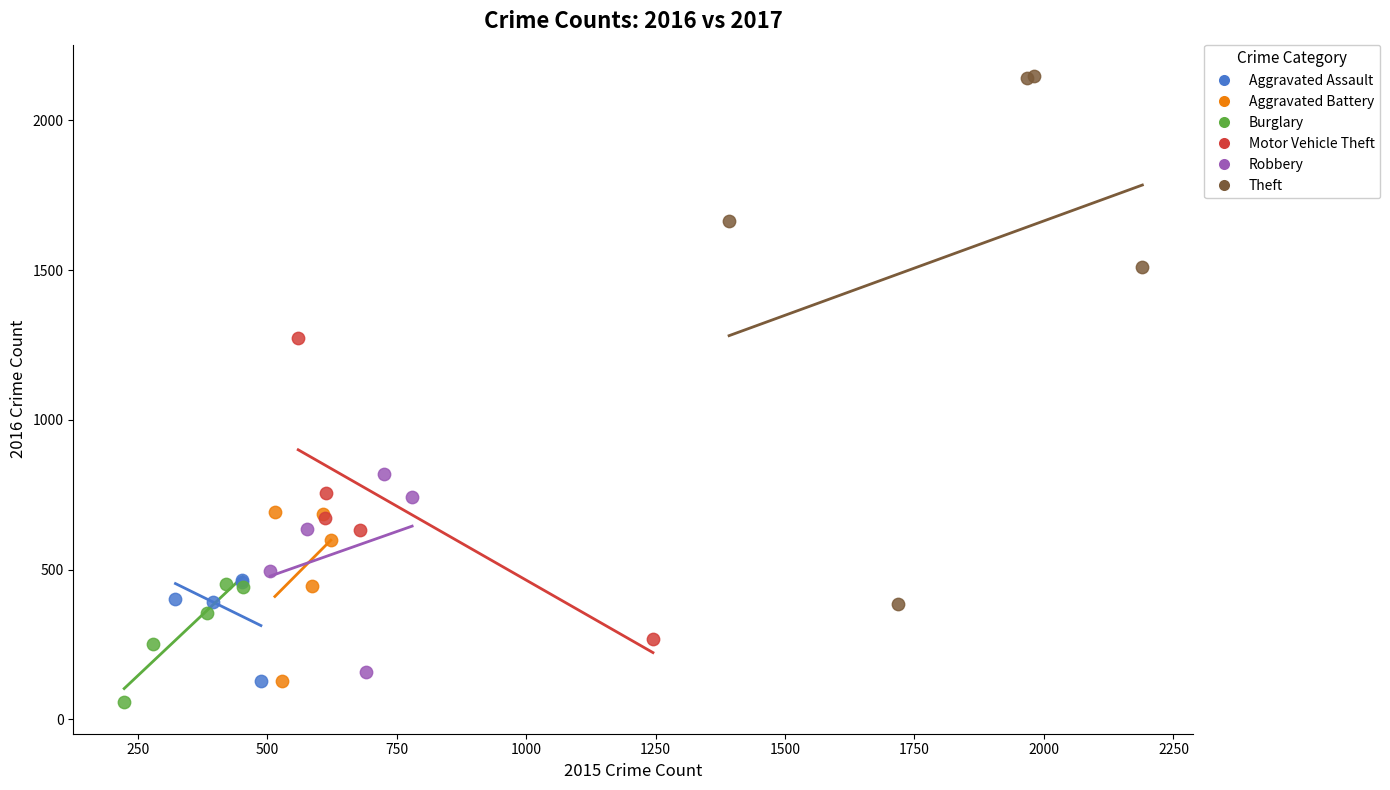

Which series contains the highest Y value?

Theft